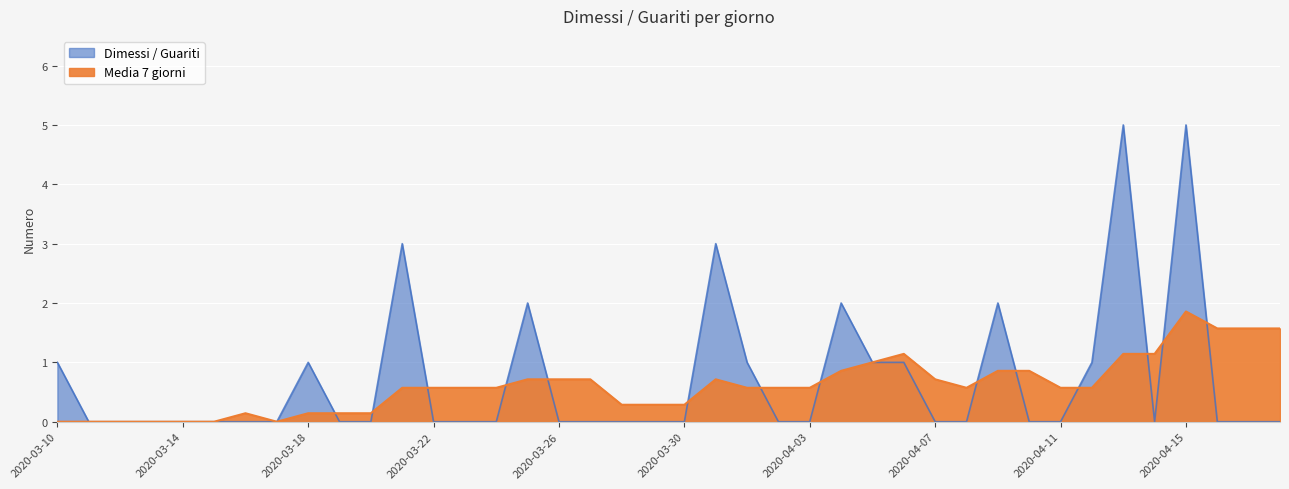

How many lines are shown in the chart?

2